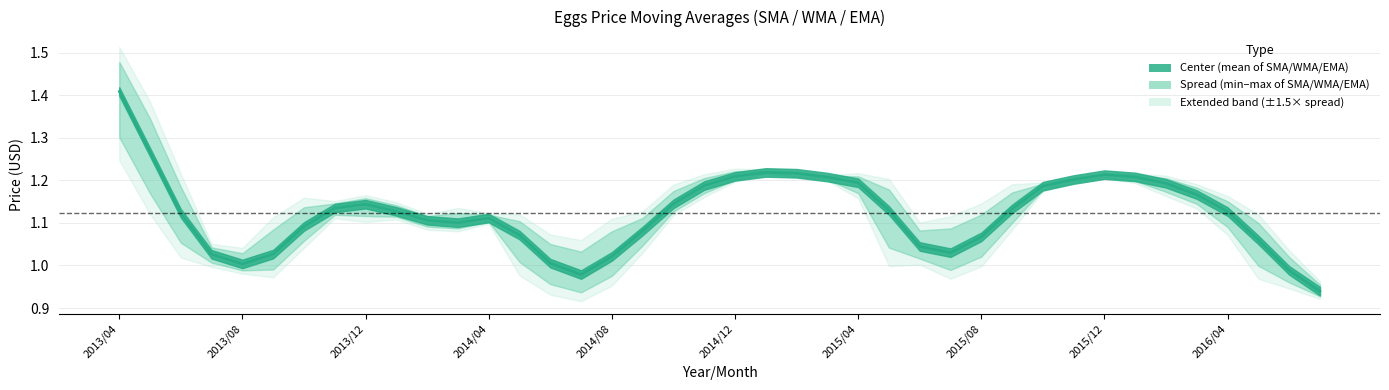

How many data points does each series have?

40